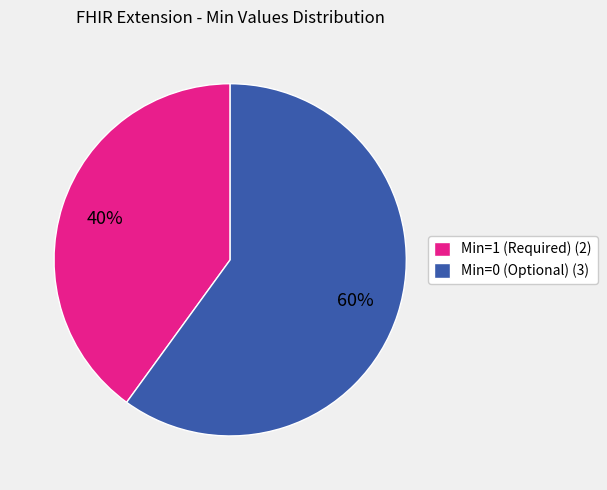

Is it true that Min=0 (Optional) (3) is 60% of the pie?

True